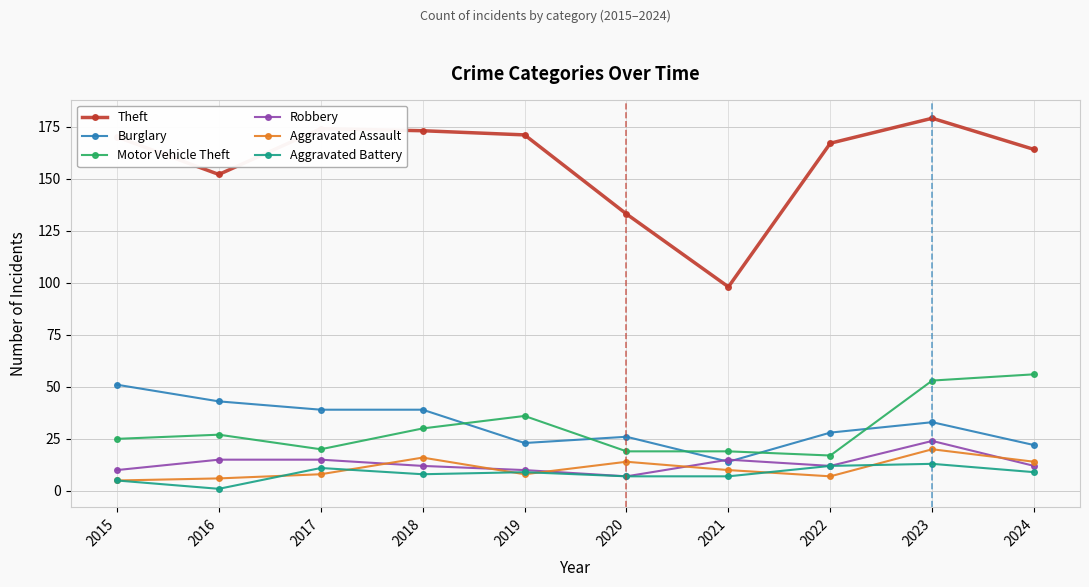

True or false: Theft and Burglary intersect in this chart.

False